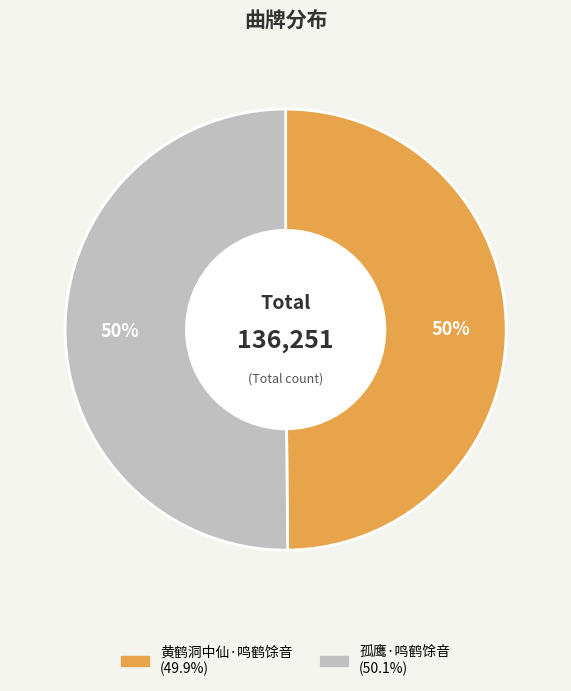

Approximately how many times larger is the value at 孤鹰·鸣鹤馀音 compared to 黄鹤洞中仙·鸣鹤馀音?

1.0